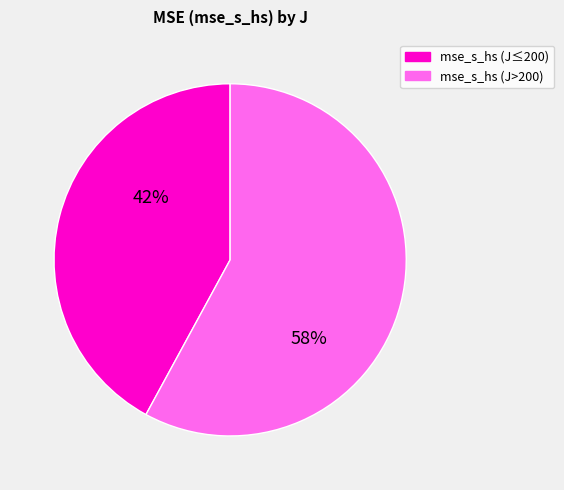

Which category has the biggest portion of the pie?

mse_s_hs (J>200)